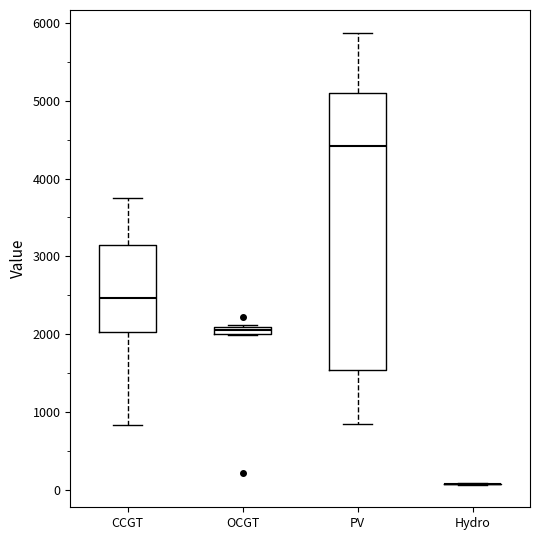

Which box is the tallest, from its lower edge to its upper edge?

PV